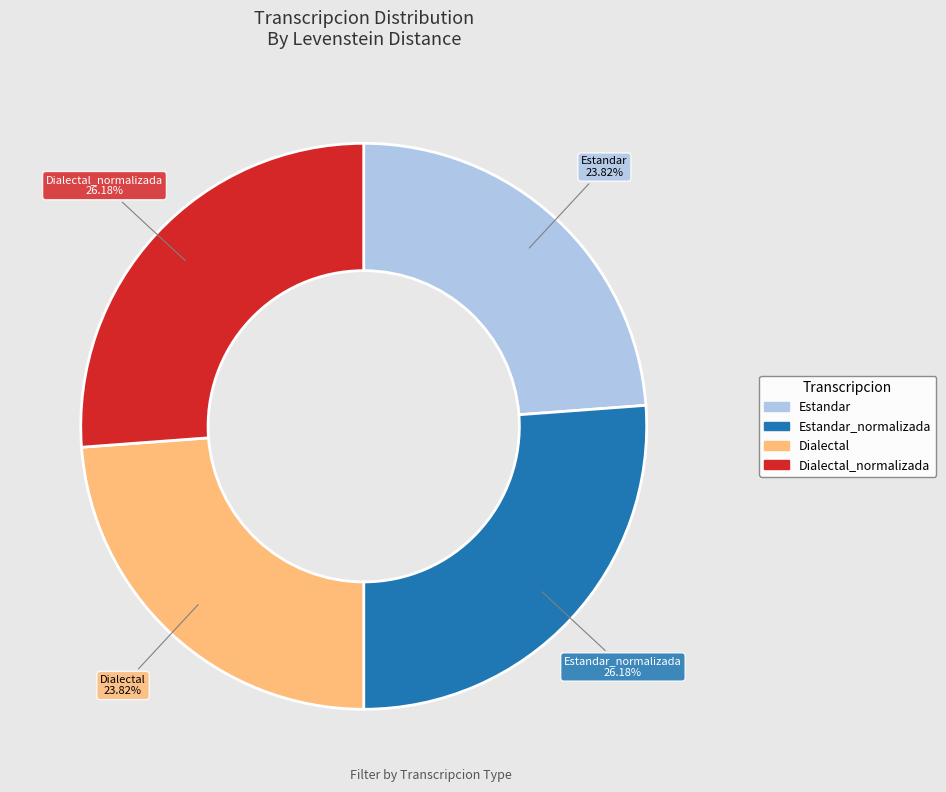

Is there any slice that represents more than half of the pie?

No